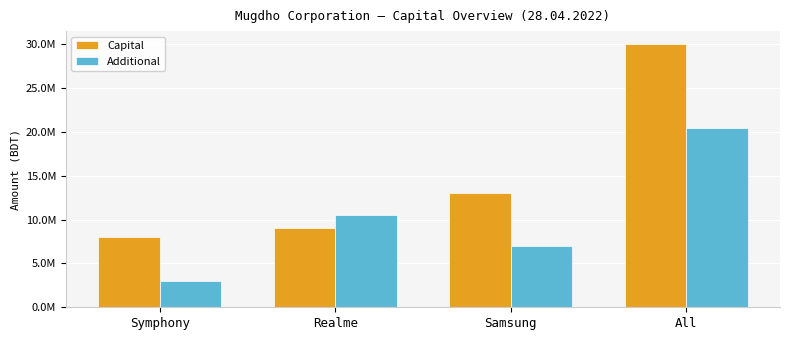

Are the bars grouped side by side (vs. stacked)?

Yes